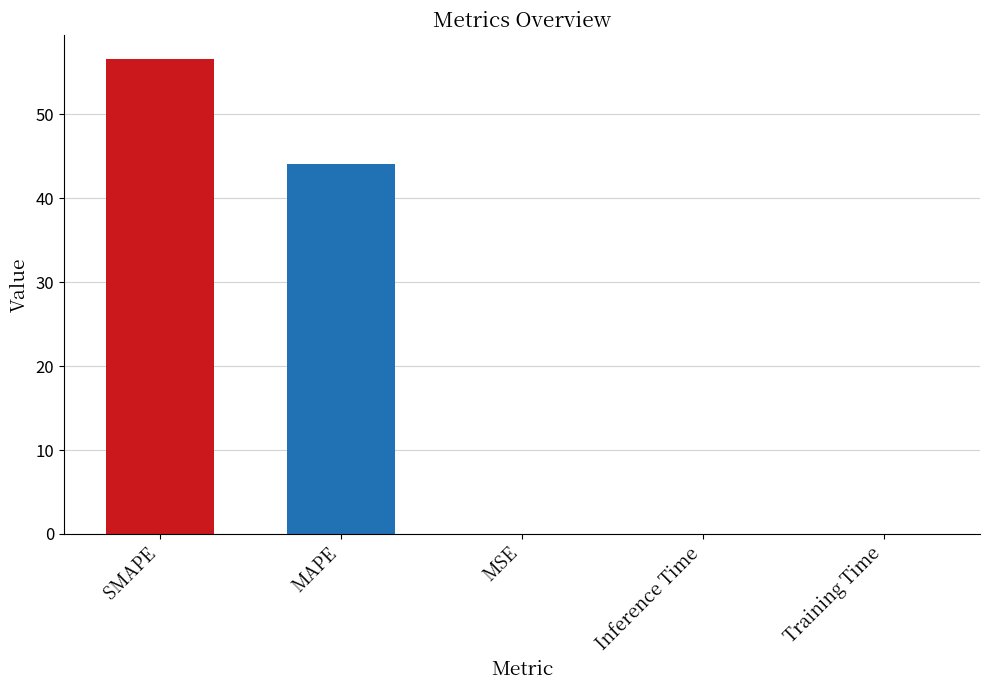

At which label is the value closest to 28?

MAPE